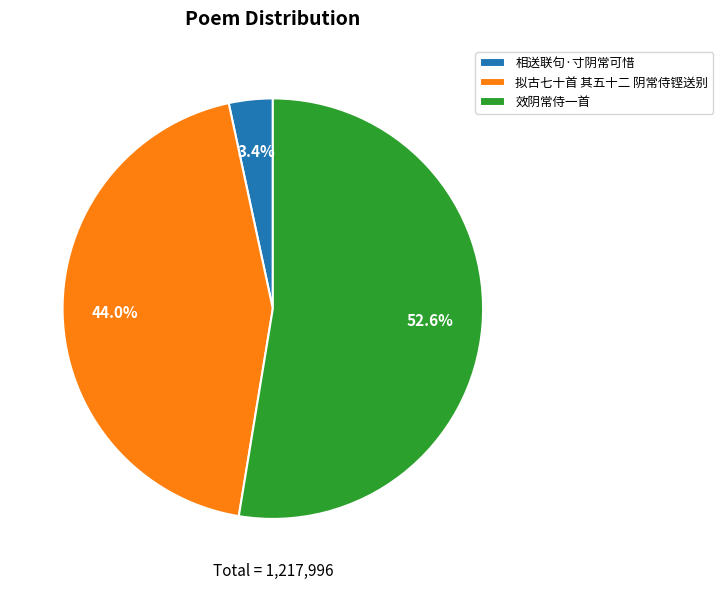

To the nearest percent, what is the combined percentage of 拟古七十首 其五十二 阴常侍铿送别 and 效阴常侍一首?

97%